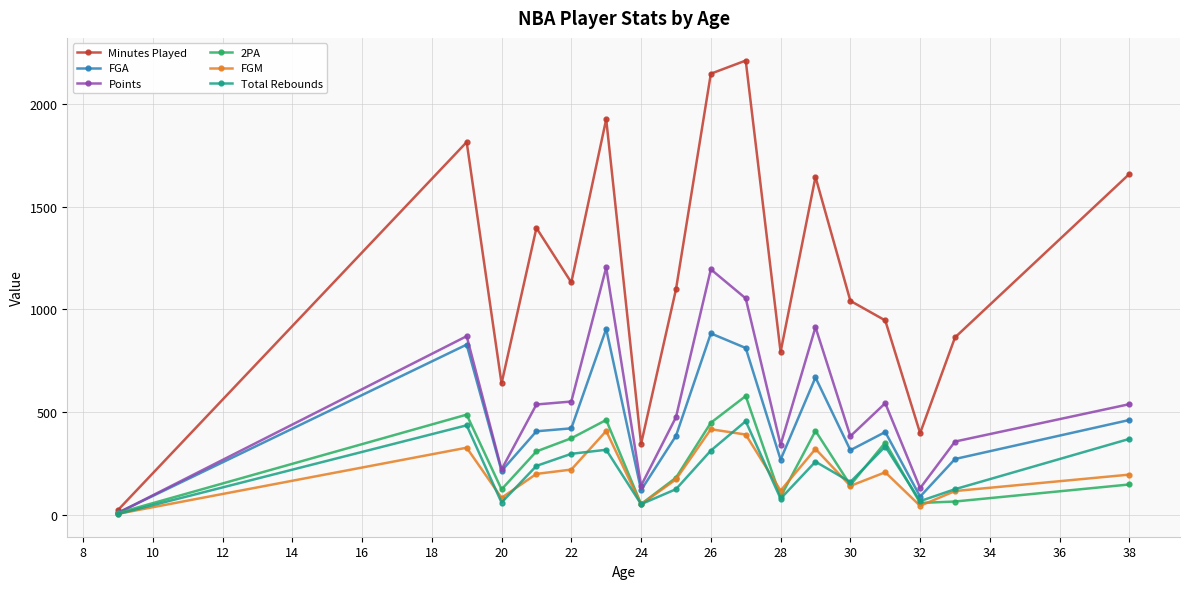

Which series has the widest spread of values?

Minutes Played